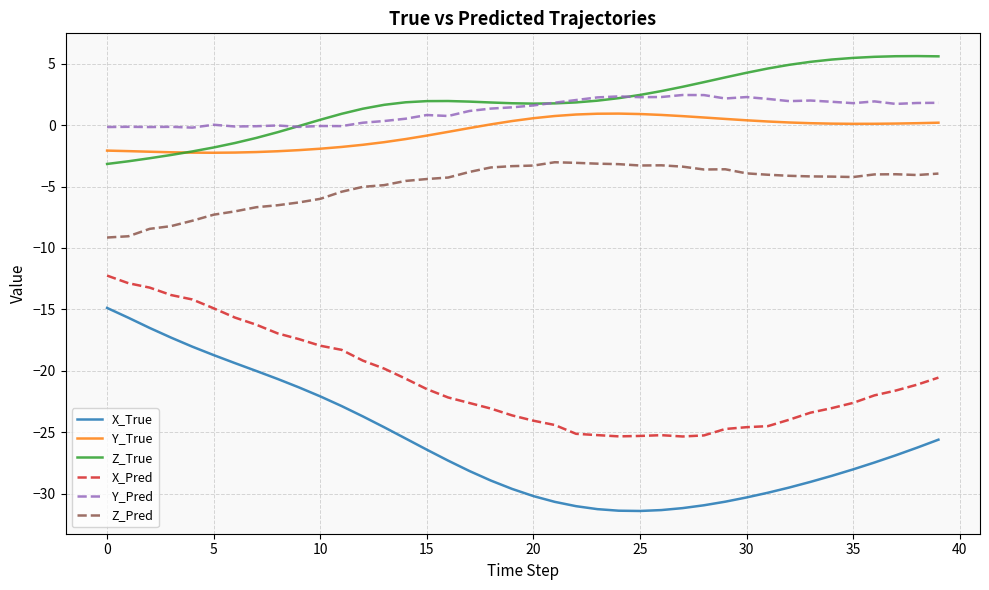

Rank the series by their maximum value, from lowest to highest.

X_True, X_Pred, Z_Pred, Y_True, Y_Pred, Z_True